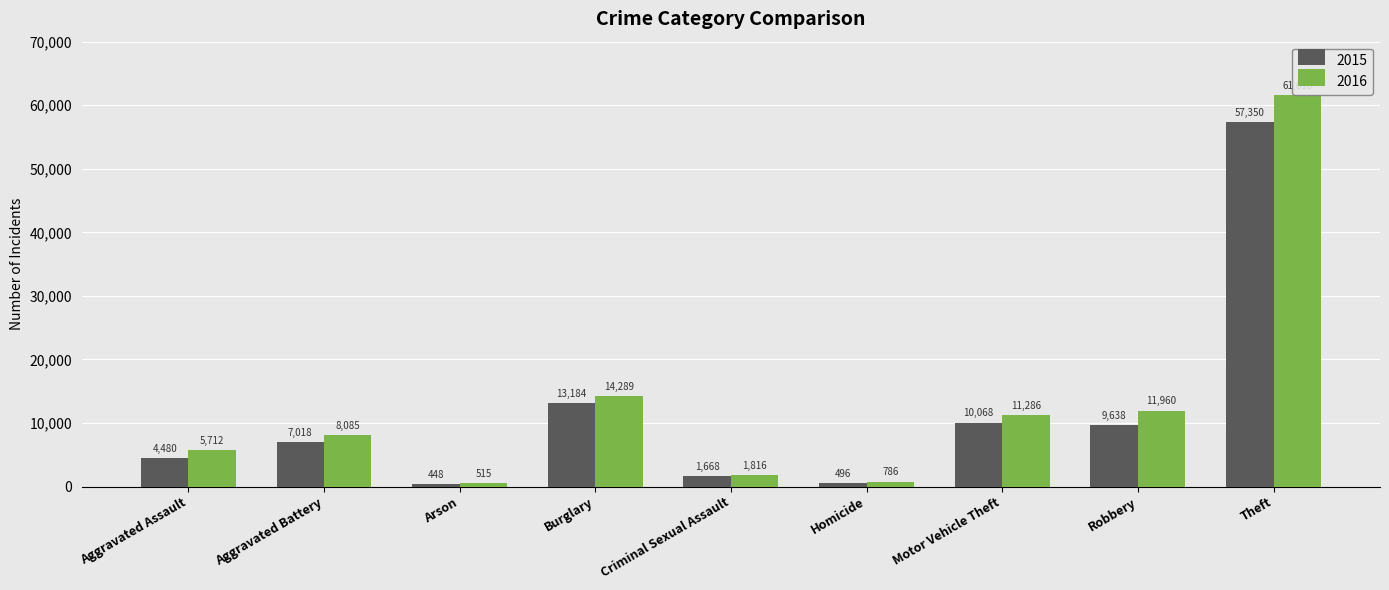

Rank the series by their average value, from highest to lowest.

2016, 2015